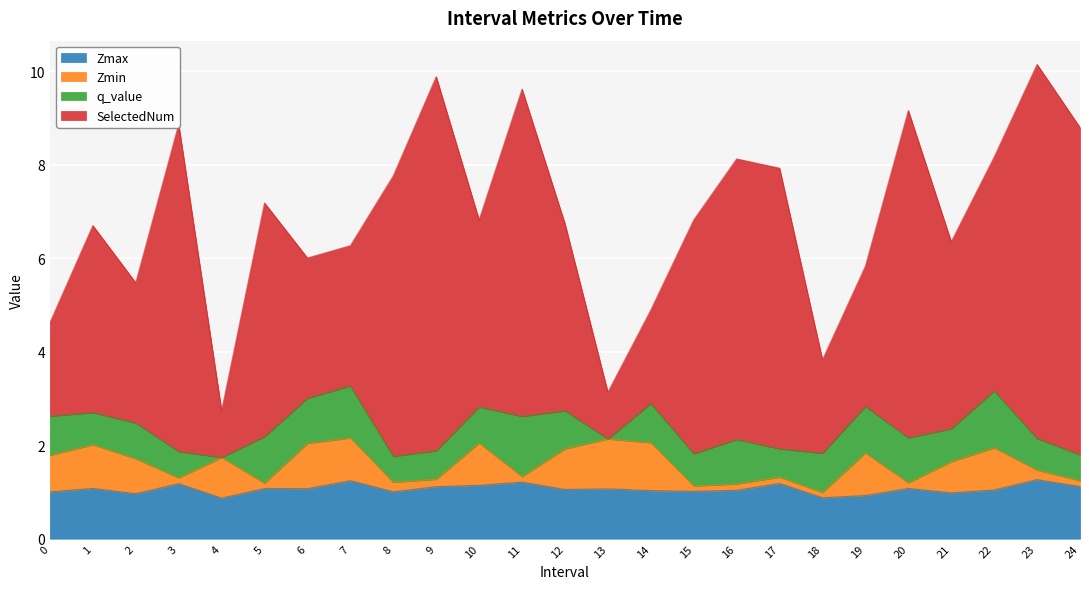

What is the value of the Zmin point at the 3rd from the left?

0.7